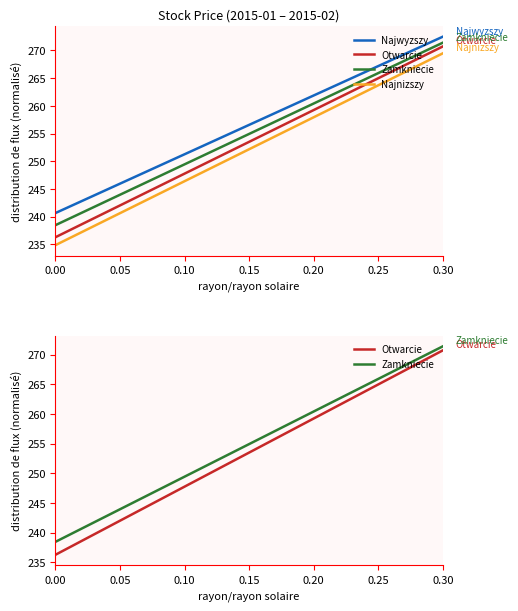

Which series has the largest total across all categories?

Najwyzszy